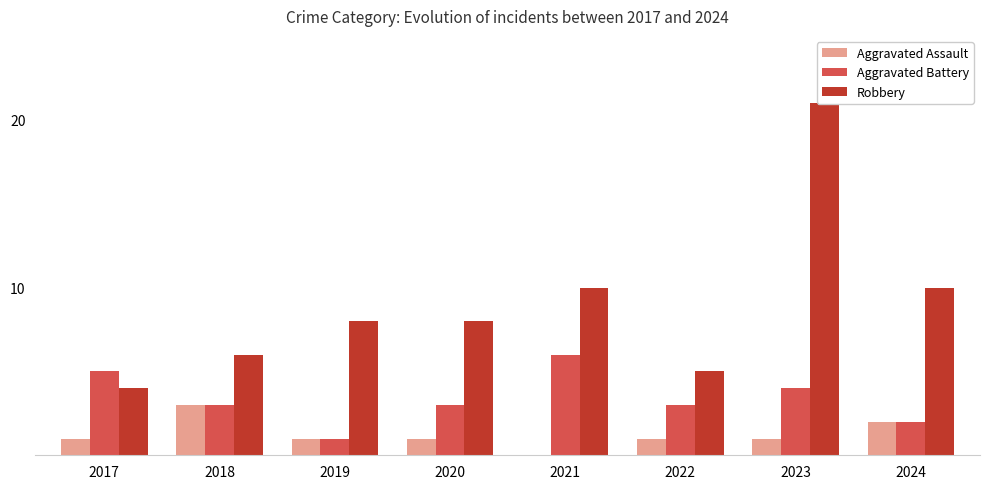

How many values in the Aggravated Assault series exceed 1?

2